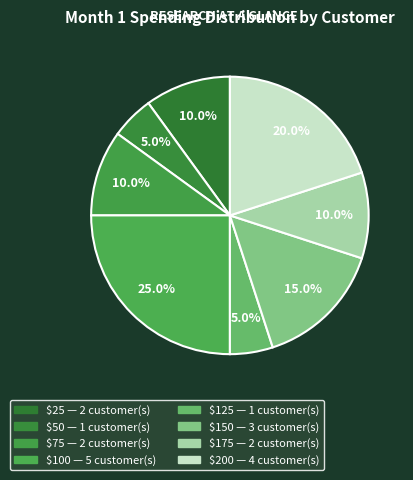

Count the number of slices in the pie.

8